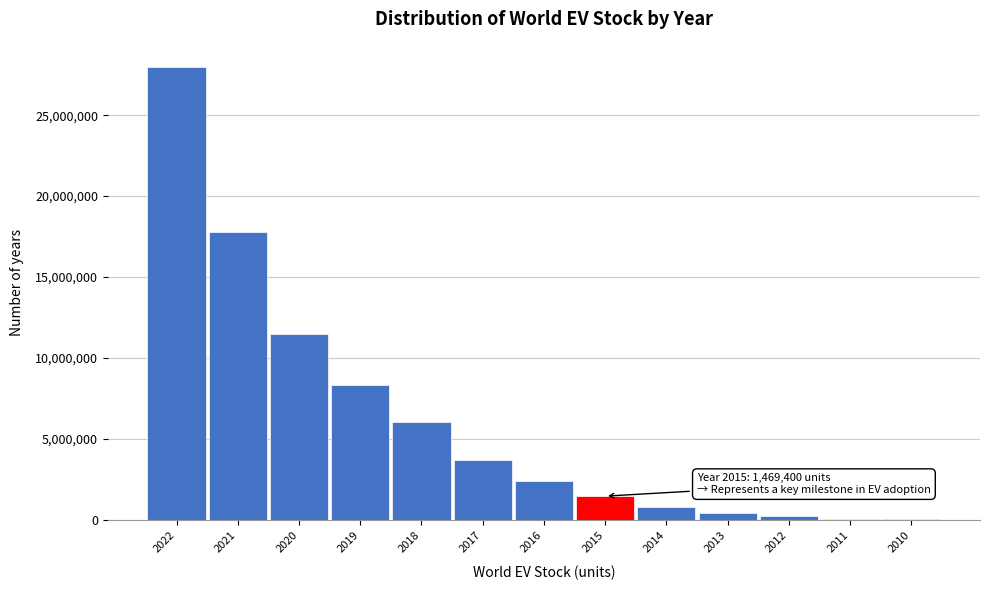

What is the change in value from 2018 to 2014?

-5248140